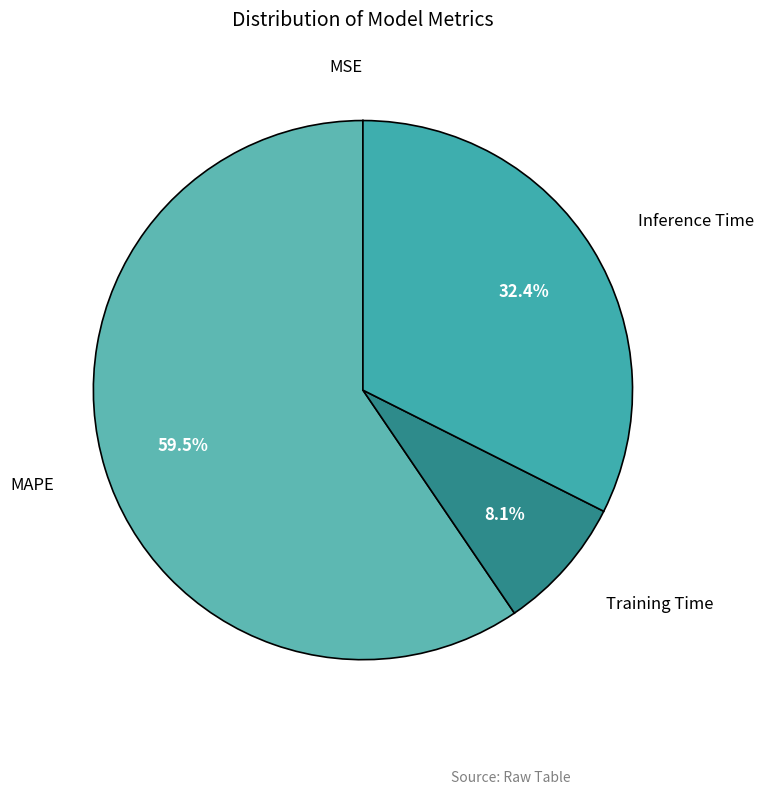

The Inference Time slice represents 32% of the pie. True or false?

True